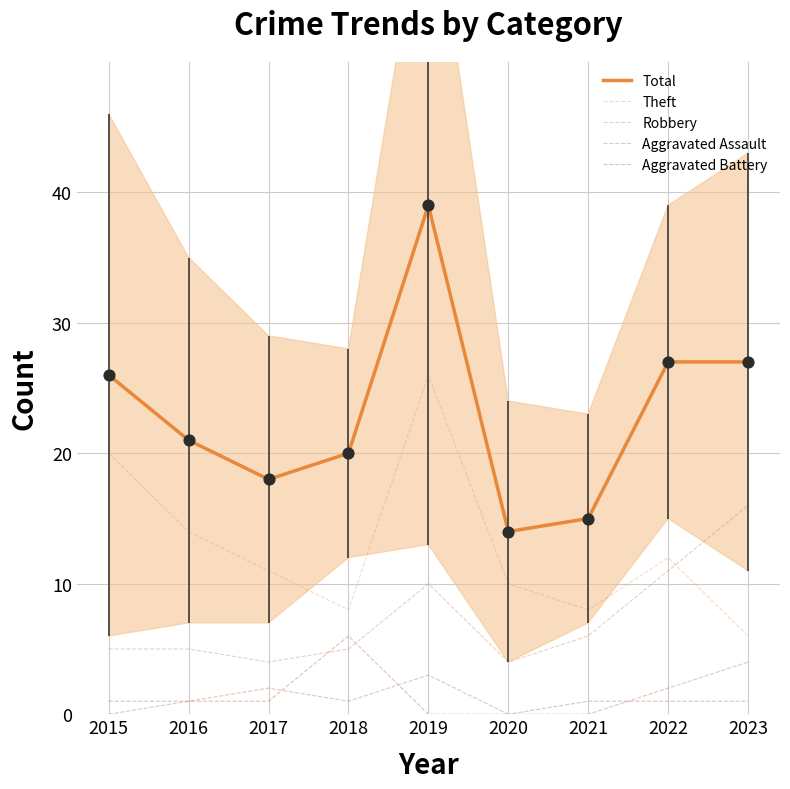

Is the value of Theft at 2023 greater than the value of Aggravated Battery at 2020?

Yes